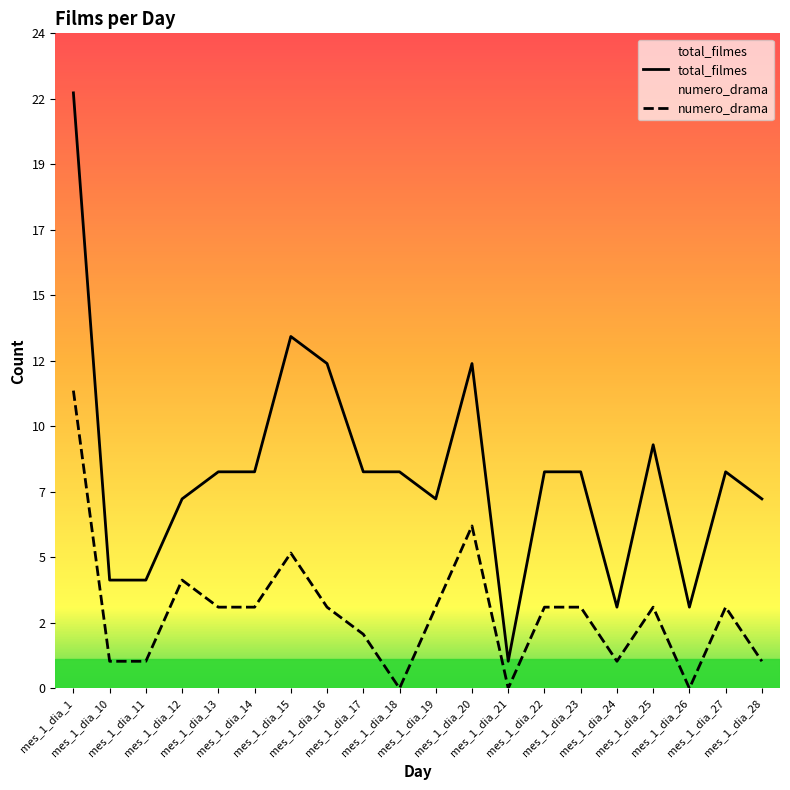

What is the value of the numero_drama point at the 7th from the left?

5